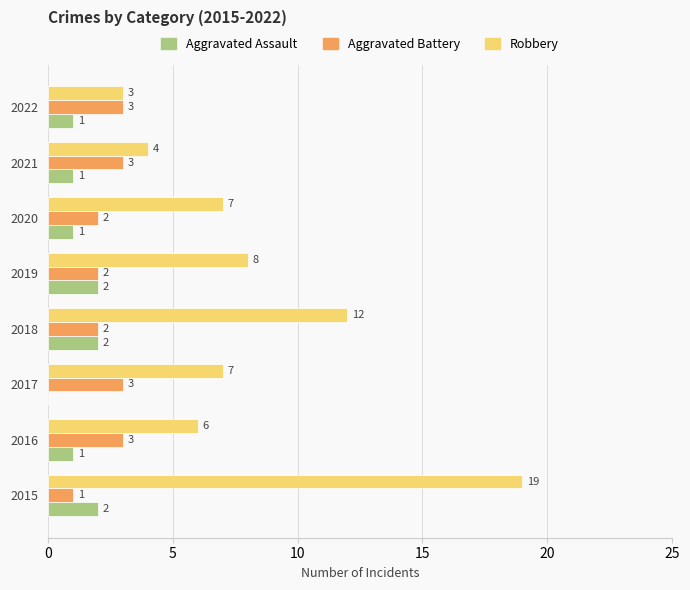

Is it true that Aggravated Assault equals 2 at 2015?

True